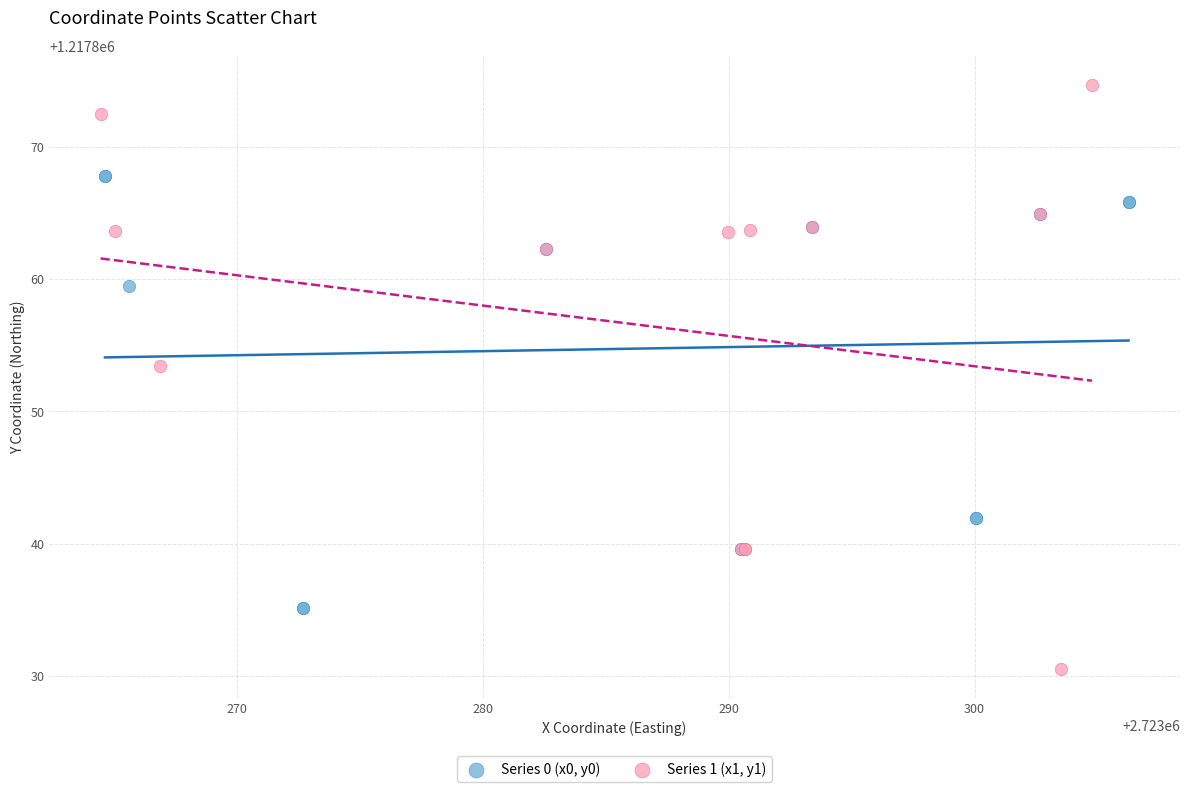

Which series has the largest Y range (max minus min)?

Series 1 (x1, y1)